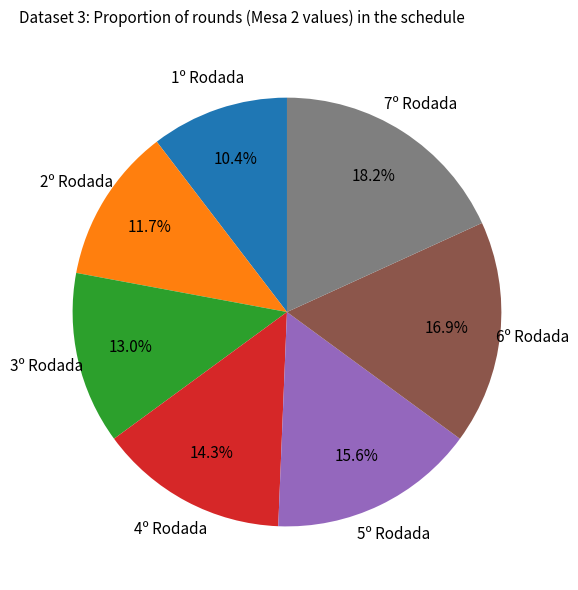

How many segments does this pie chart have?

7